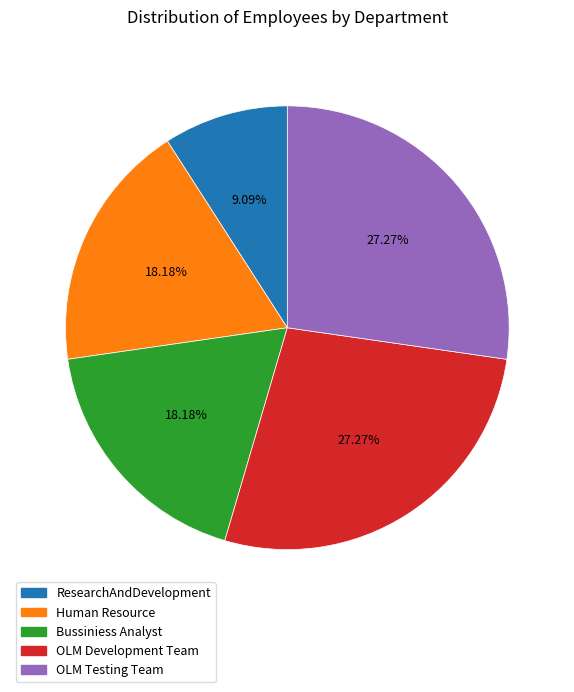

To the nearest percent, what is the combined percentage of Bussiniess Analyst and OLM Development Team?

45%